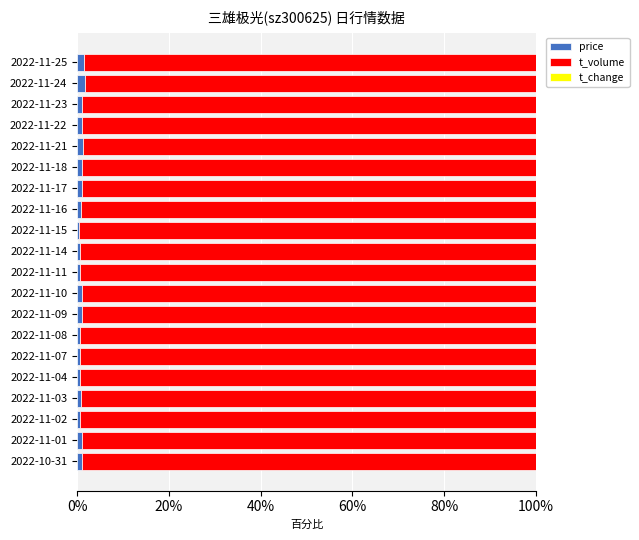

Is it true that price equals 1.6 at 2022-11-24?

True